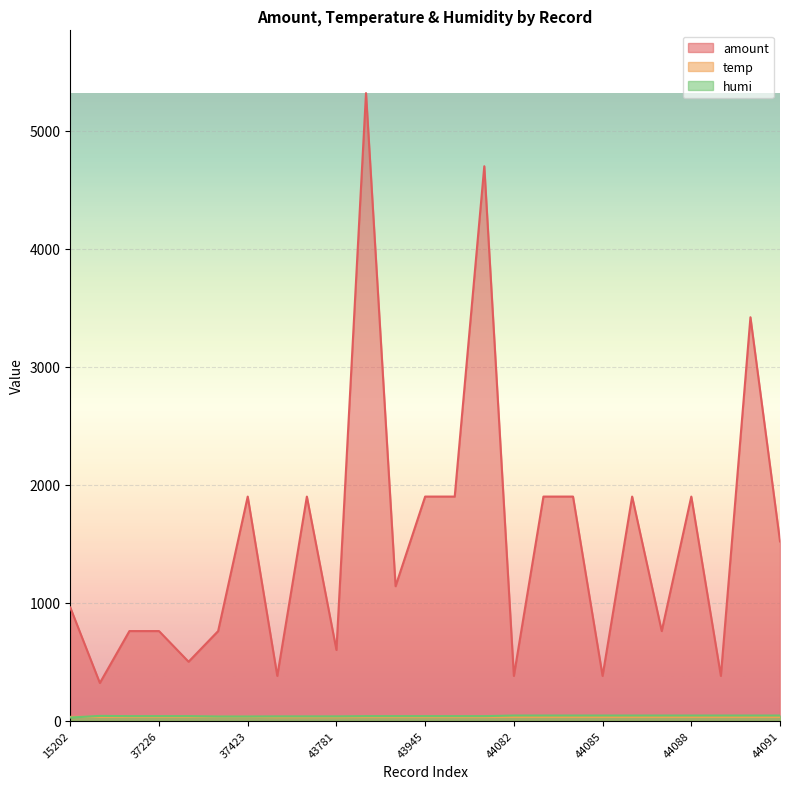

Reading right to left, transcribe all the data shown in this chart.

amount: 44091=1520	44090=3420	44089=380	44088=1900	44087=760	44086=1900	44085=380	44084=1900	44083=1900	44082=380	43985=4700	43946=1900	43945=1900	43944=1140	43943=5320	43781=600	43716=1900	43715=380	37423=1900	37422=760	37308=500	37226=760	37225=760	19165=320	15202=960
temp: 44091=32	44090=32	44089=32	44088=32	44087=32	44086=32	44085=32	44084=32	44083=32	44082=32	43985=31	43946=31	43945=31	43944=31	43943=31	43781=30	43716=30	43715=30	37423=33	37422=33	37308=32	37226=32	37225=32	19165=32	15202=33
humi: 44091=44	44090=44	44089=44	44088=44	44087=44	44086=44	44085=44	44084=44	44083=44	44082=44	43985=39	43946=39	43945=39	43944=39	43943=39	43781=37	43716=37	43715=37	37423=36	37422=36	37308=39	37226=39	37225=39	19165=41	15202=27